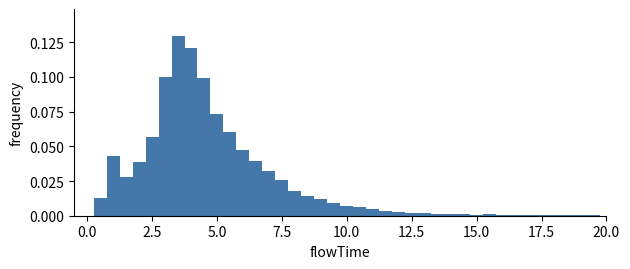

Read against the x-axis, roughly where is the centre of the tallest bar?

3.5